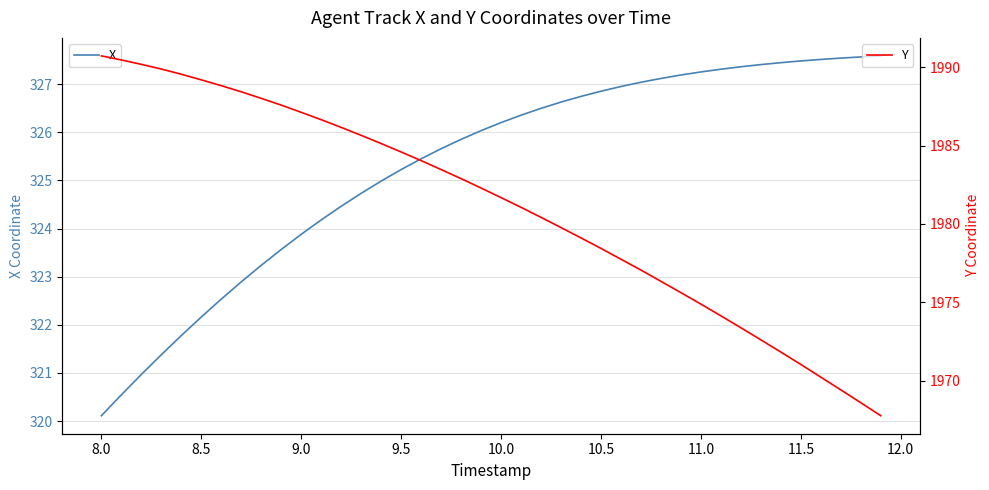

What is the lowest value of the X series?

320.1